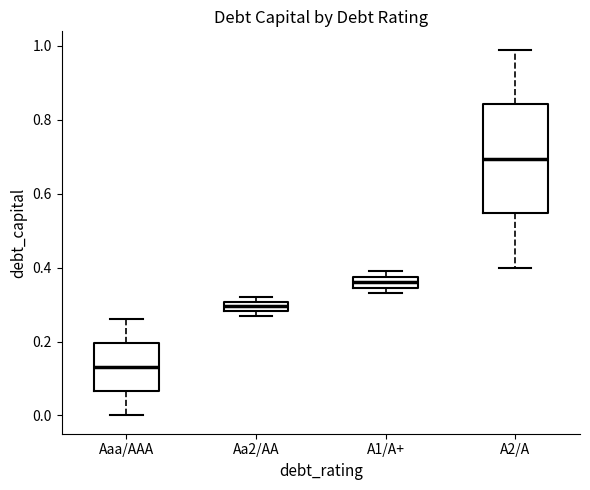

Which box is the tallest, from its lower edge to its upper edge?

A2/A